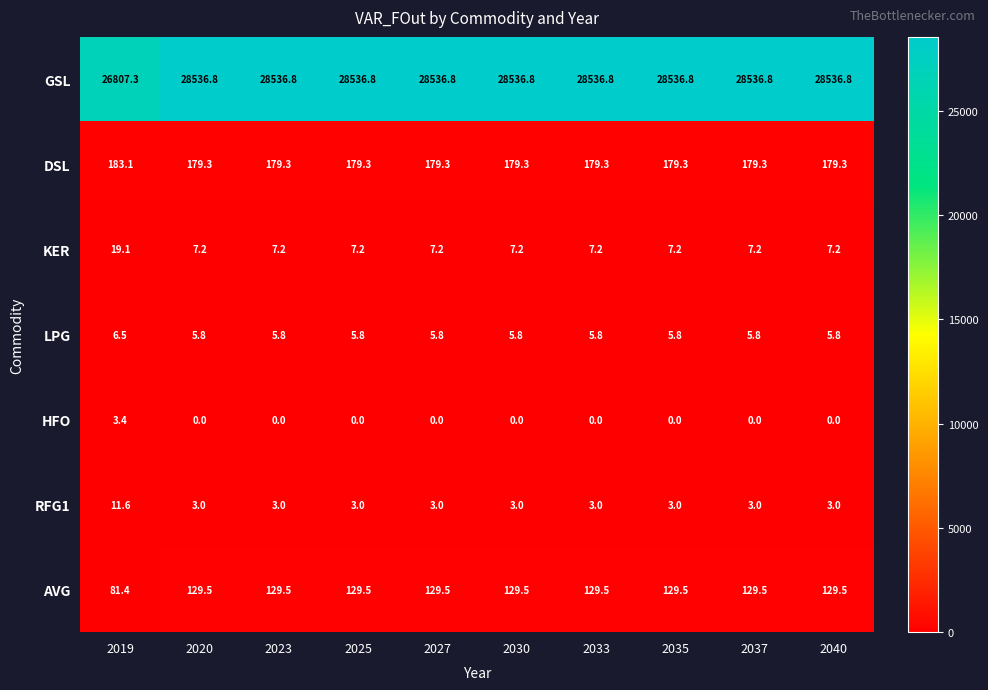

What is the difference between the highest and lowest values at 2030?

28536.8